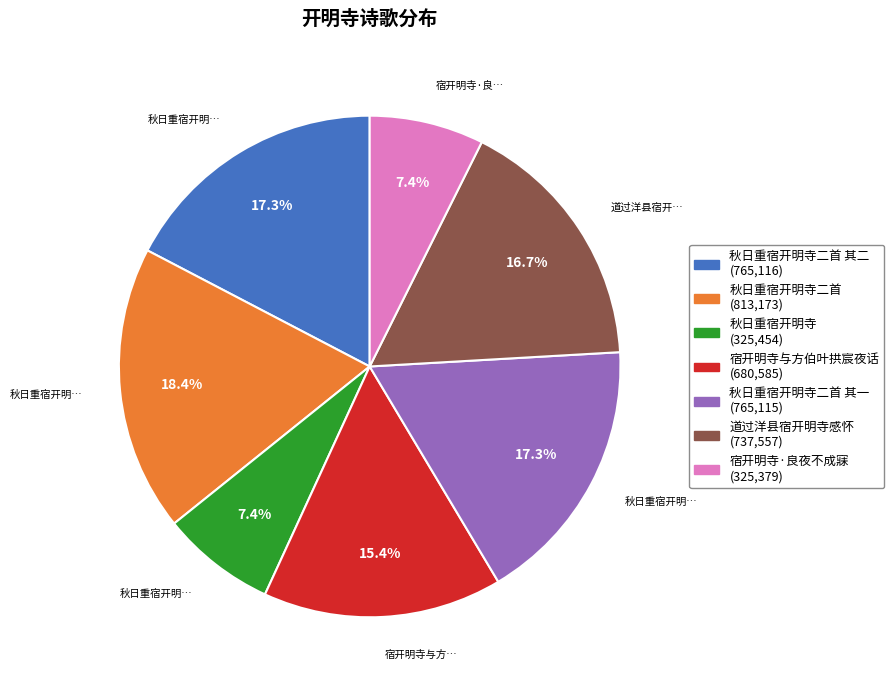

Does any single category account for the majority?

No